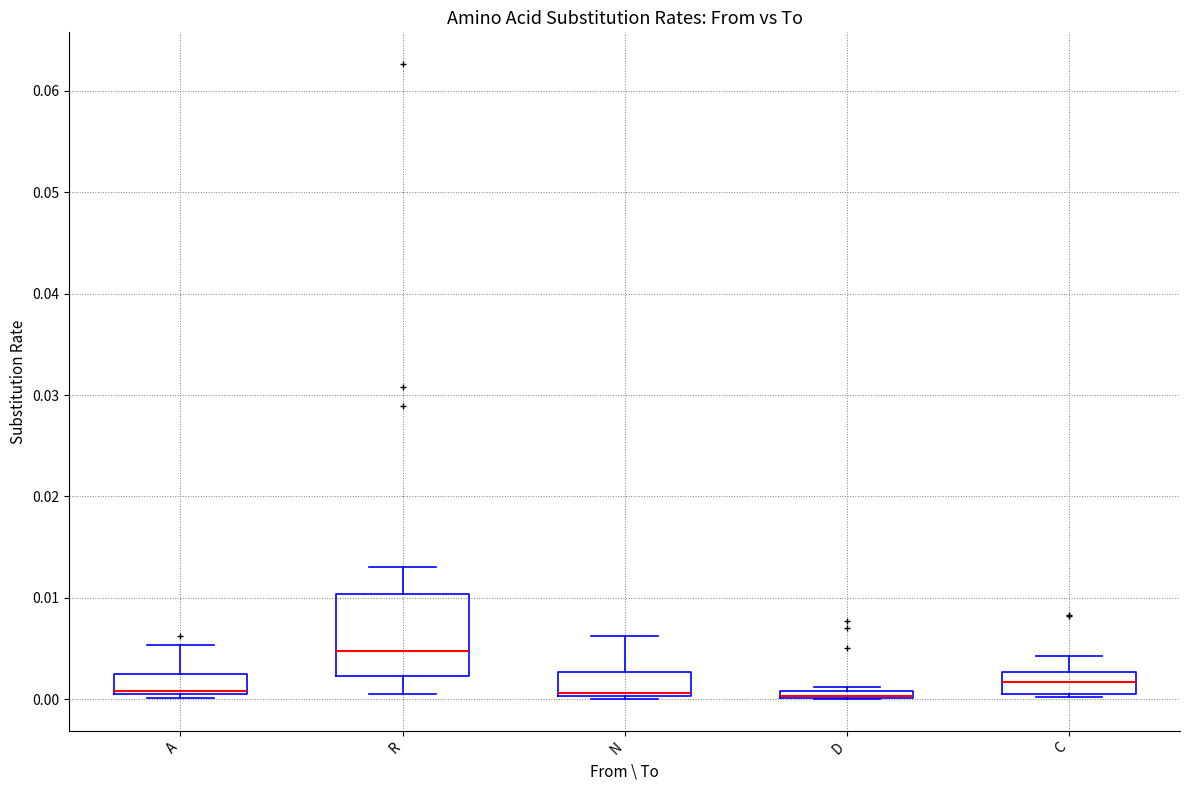

Where is the lower edge of the box for A on the y-axis? The values are not printed on the chart, so give them approximately, as read against the axis.

0.000